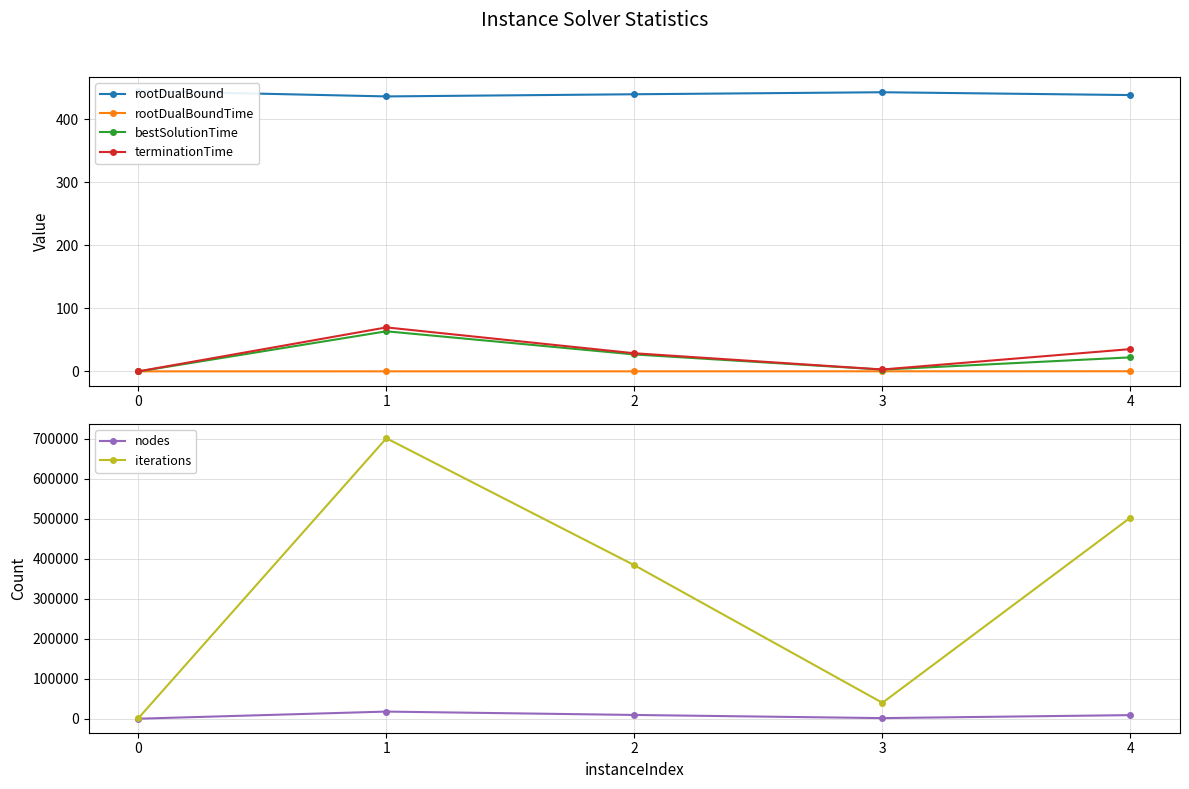

Is it true that rootDualBound equals 772.2 at 1?

False